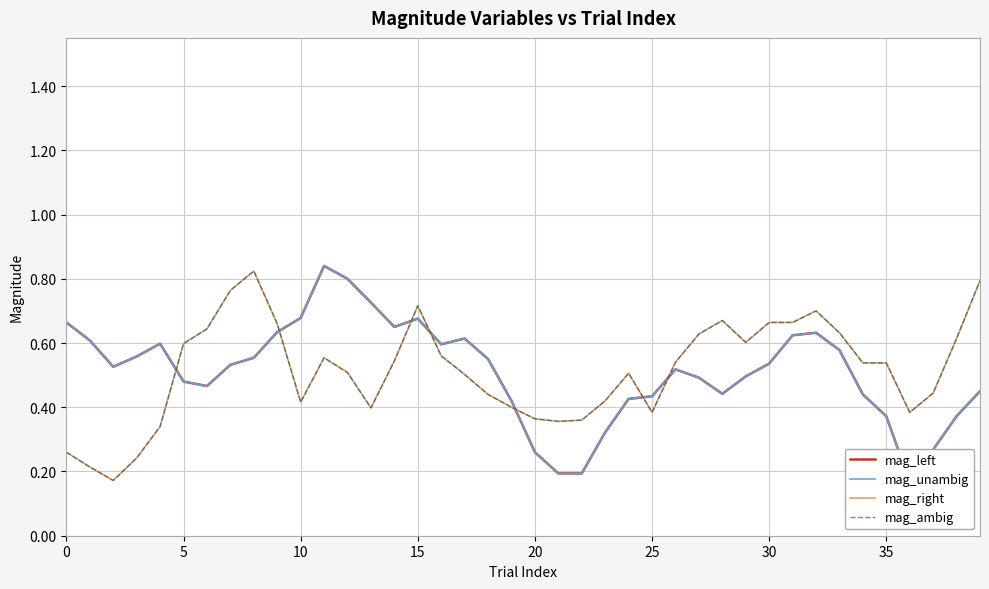

In mag_unambig, how many points are higher than both neighbors (excluding endpoints)?

6